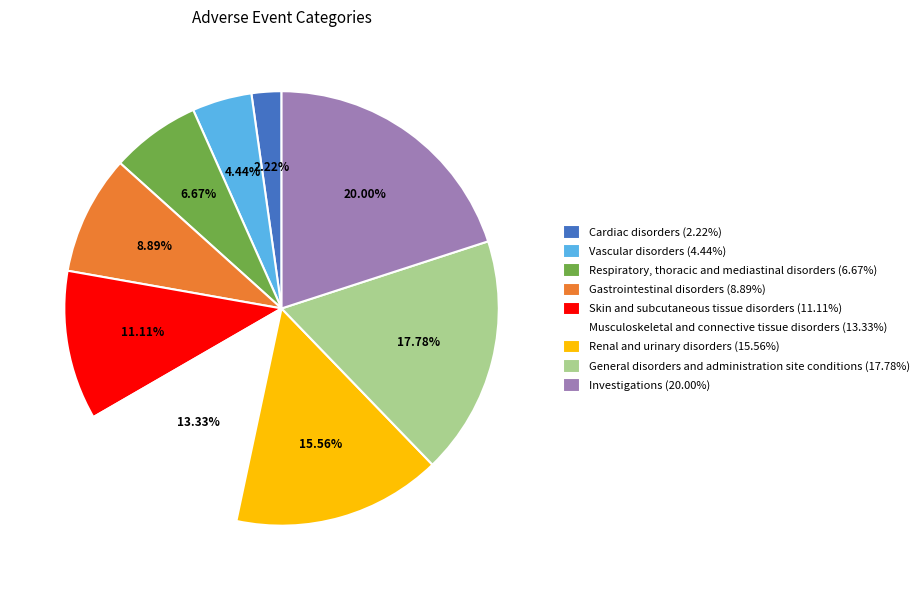

To the nearest percent, what is the difference between the largest and smallest slice percentages?

18%